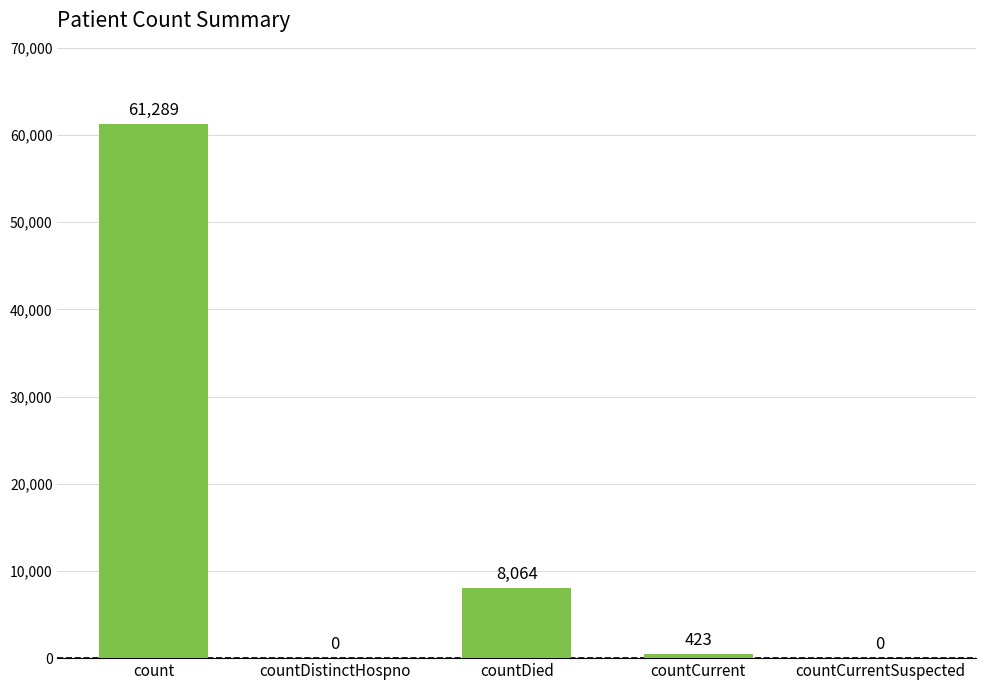

Which category has the highest value across all series?

count